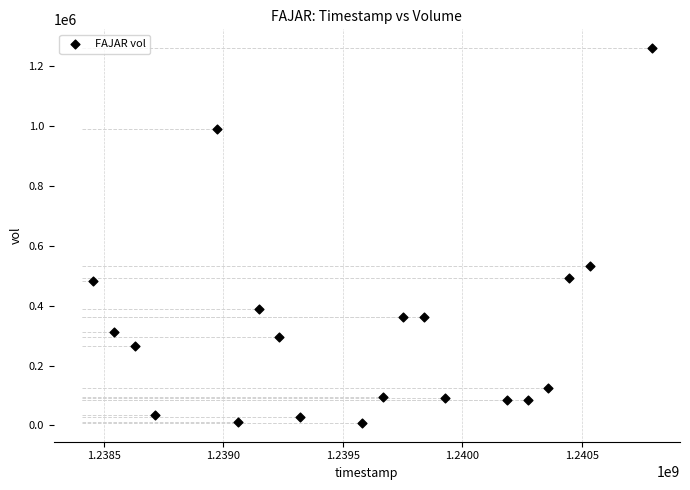

What Y value in the scatter plot is closest to 633697?

533321